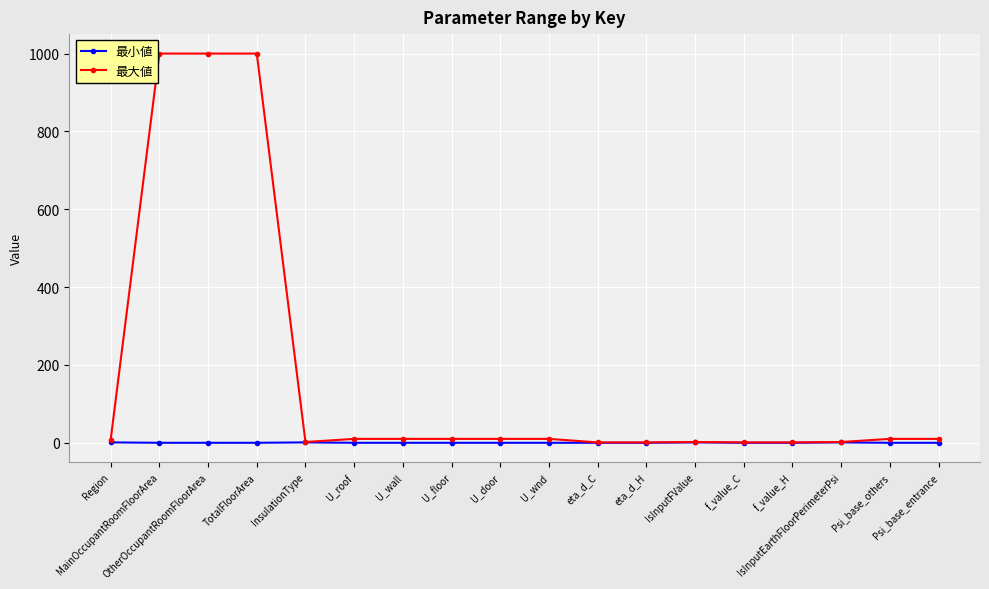

How many data points in 最小値 are above 0?

4